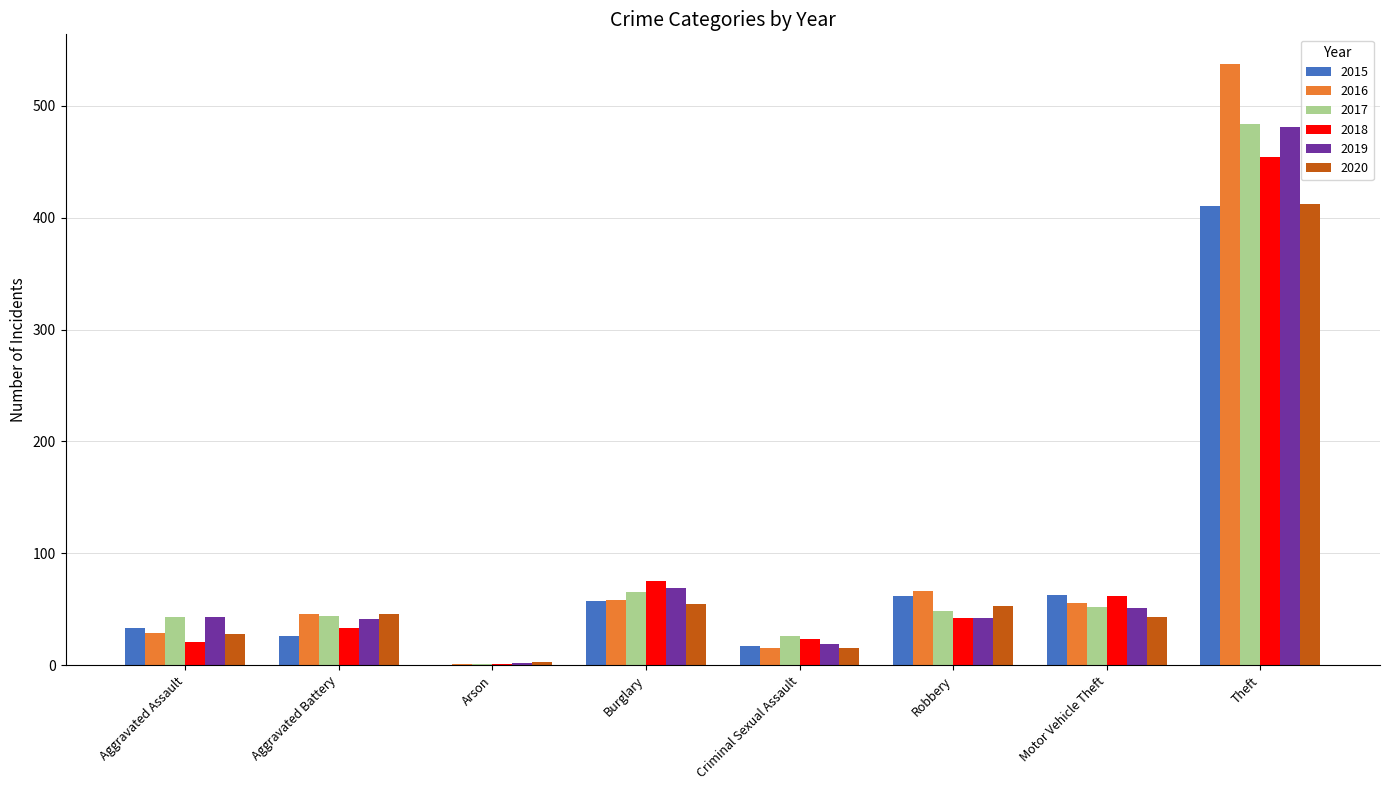

What is the greatest value displayed?

537